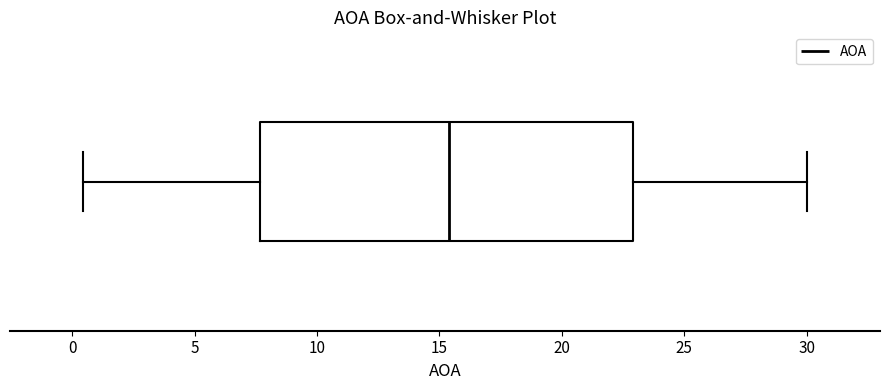

Where does the right whisker of the box end on the x-axis? The values are not printed on the chart, so give them approximately, as read against the axis.

30.0